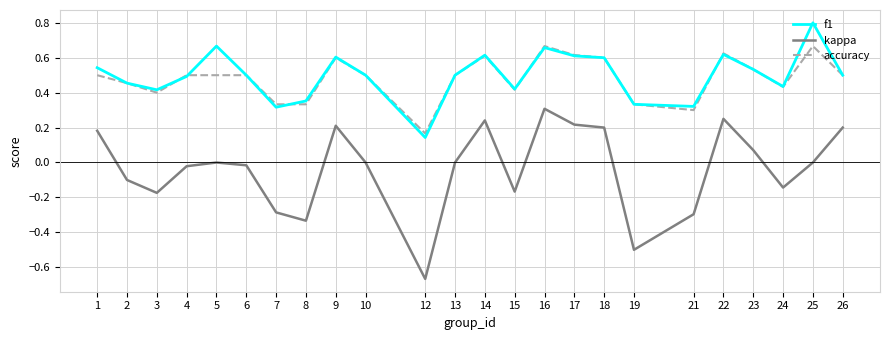

At which category does f1 reach its first local valley?

3